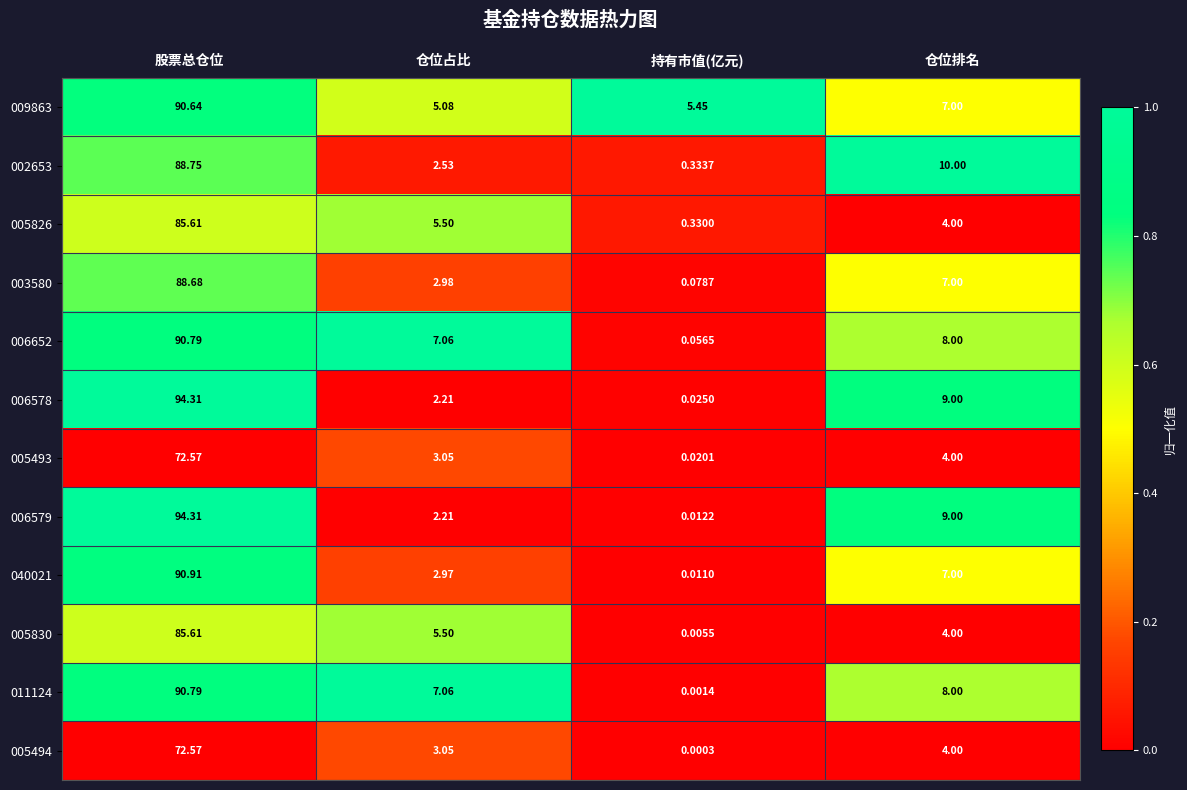

What is the difference between the highest and lowest values at 股票总仓位?

21.7